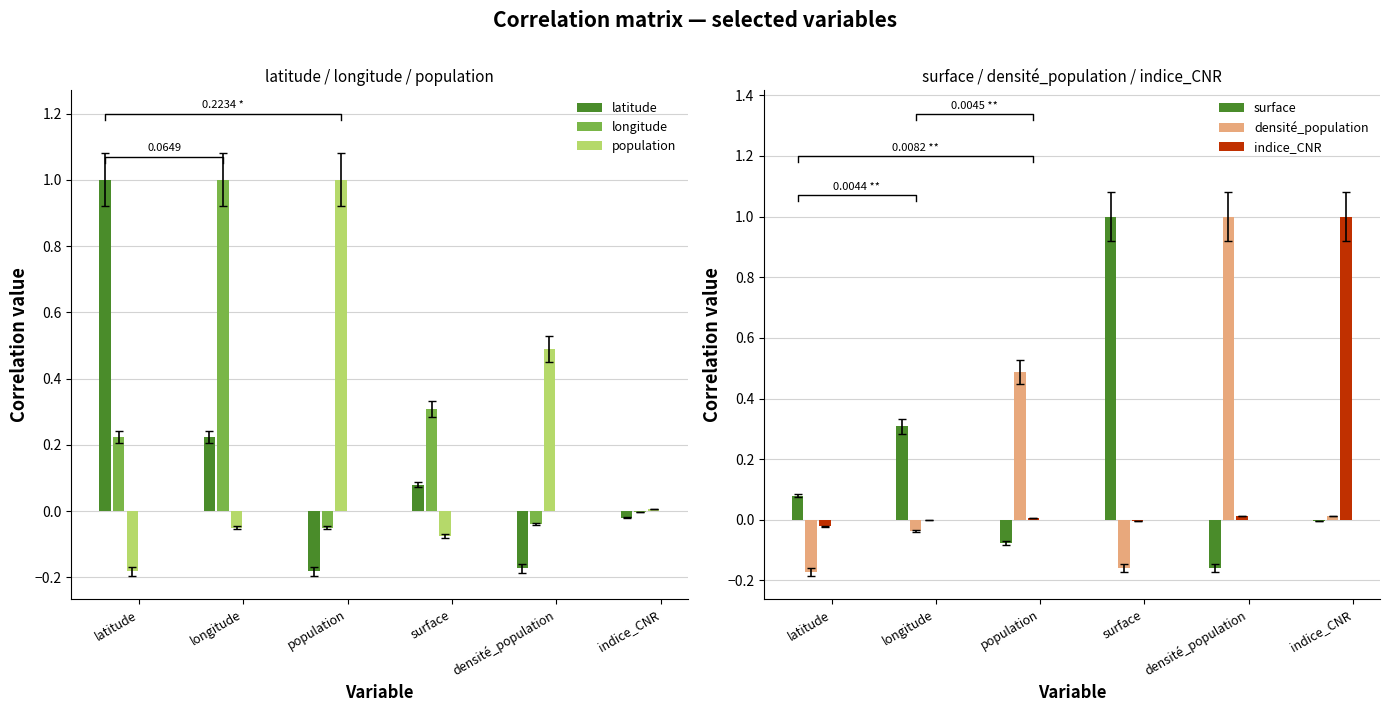

How many series are shown in this chart?

6